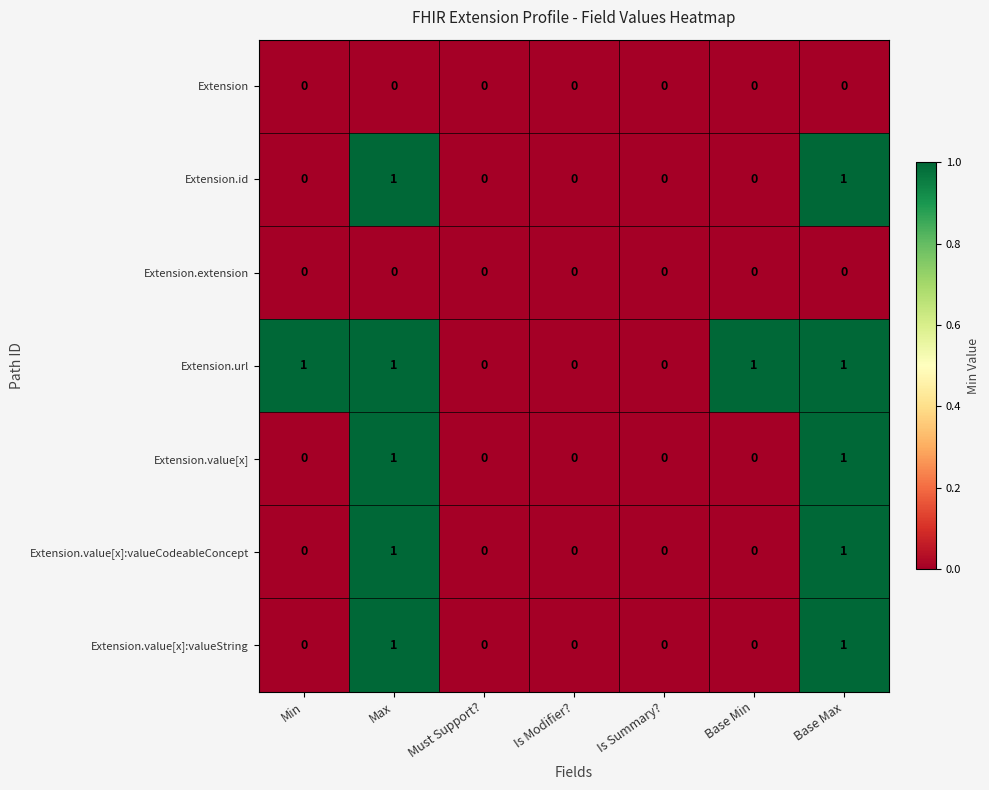

True or false: Extension.id has a value of 0 at Is Modifier?.

True